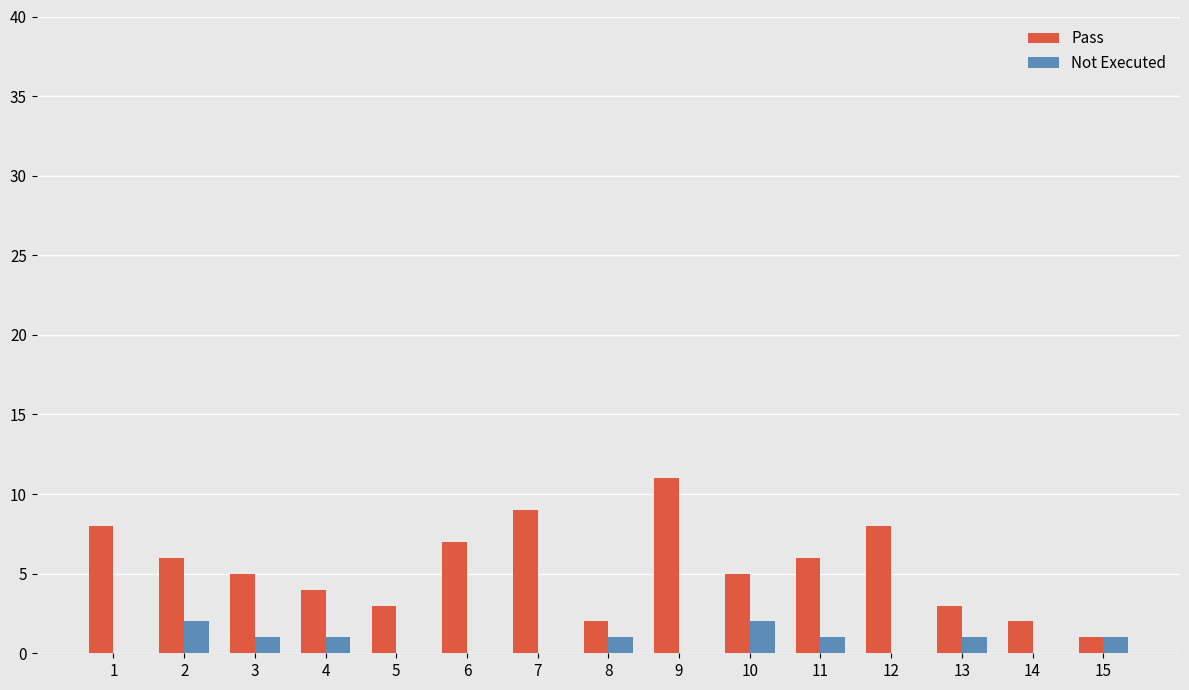

Between 6 and 12, which series saw the biggest shift?

Pass